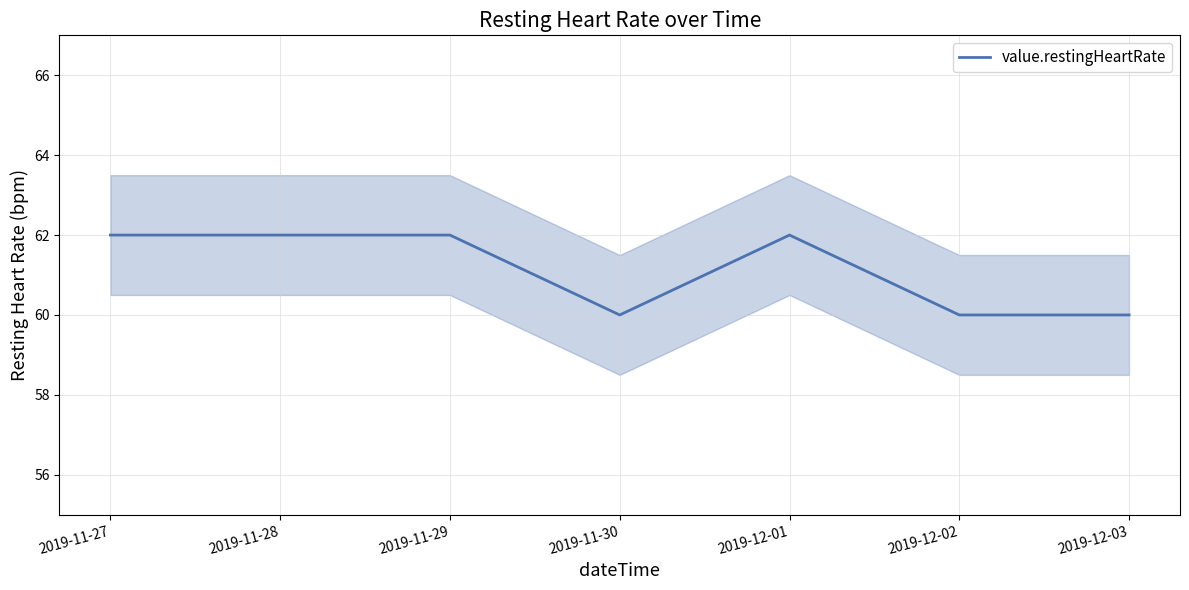

True or false: the data shows 33 at 2019-12-02.

False